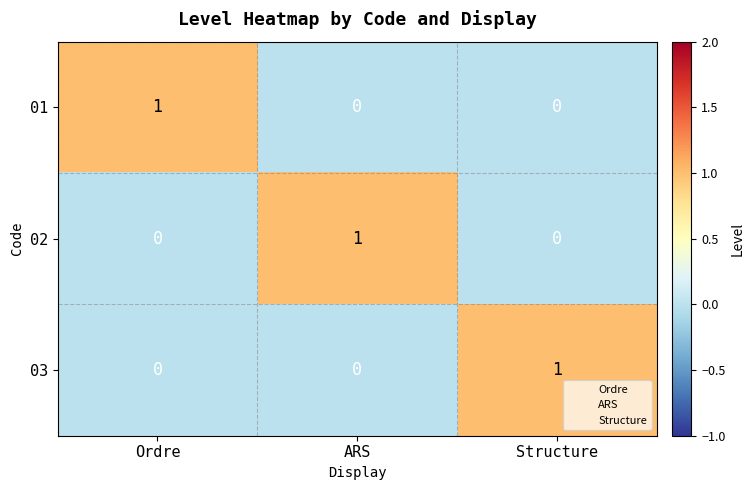

The 02 series shows 1 at Ordre. True or false?

False